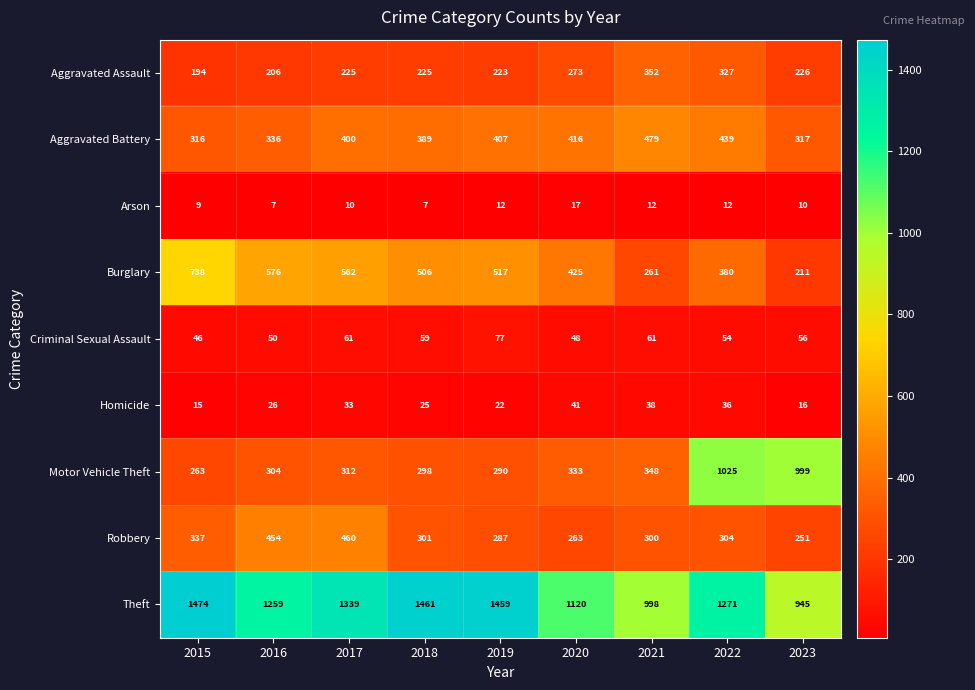

Which series has the widest spread of values?

Motor Vehicle Theft